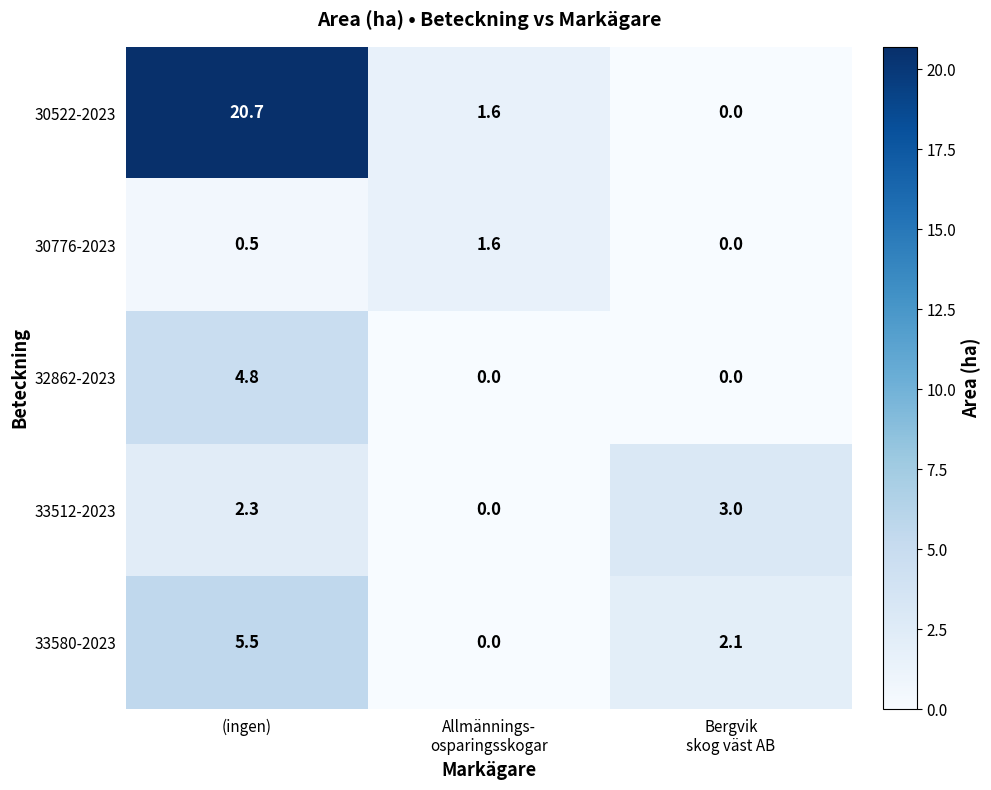

The 33580-2023 series shows 2.3 at (ingen). True or false?

False